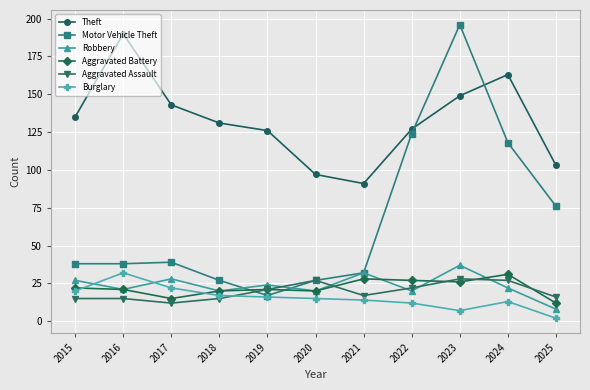

Reading left to right, extract all data points from this chart.

Theft: 135	190	143	131	126	97	91	127	149	163	103
Motor Vehicle Theft: 38	38	39	27	17	27	32	124	196	118	76
Robbery: 27	21	28	20	24	20	32	20	37	22	8
Aggravated Battery: 22	21	15	20	21	20	28	27	26	31	12
Aggravated Assault: 15	15	12	15	21	27	17	22	28	27	16
Burglary: 20	32	22	17	16	15	14	12	7	13	2